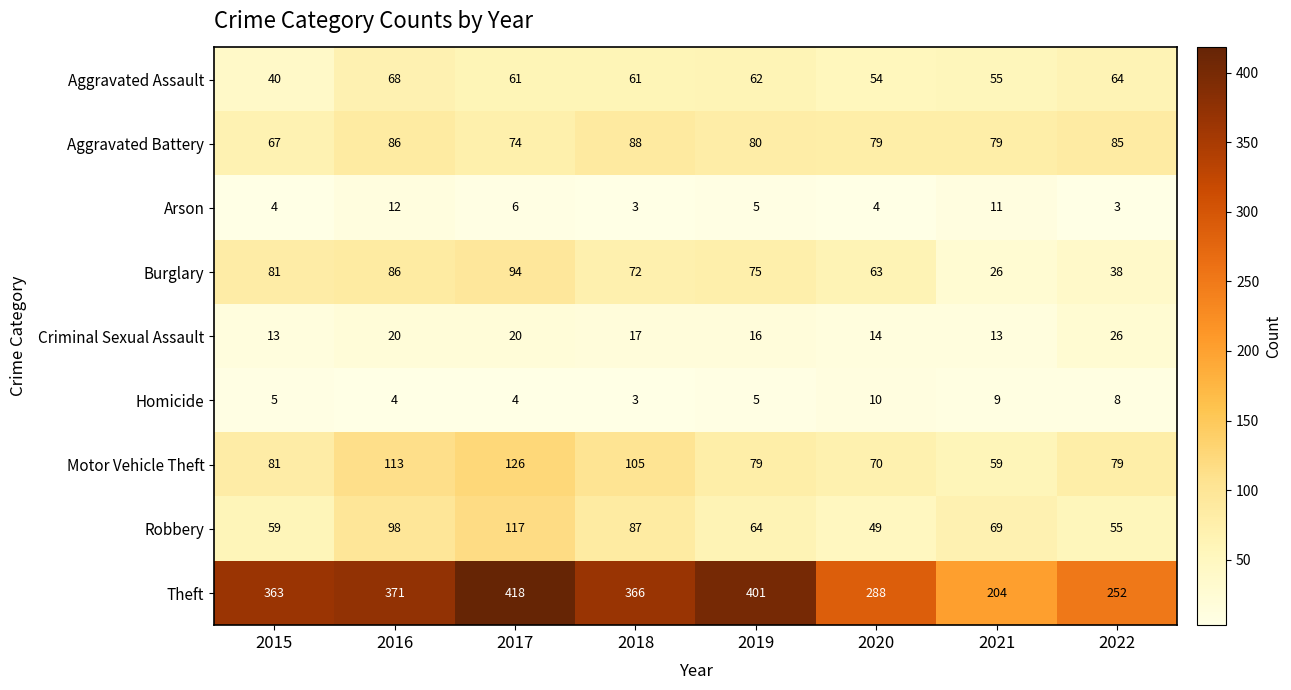

What is the difference between the Burglary values at 2015 and 2019?

6